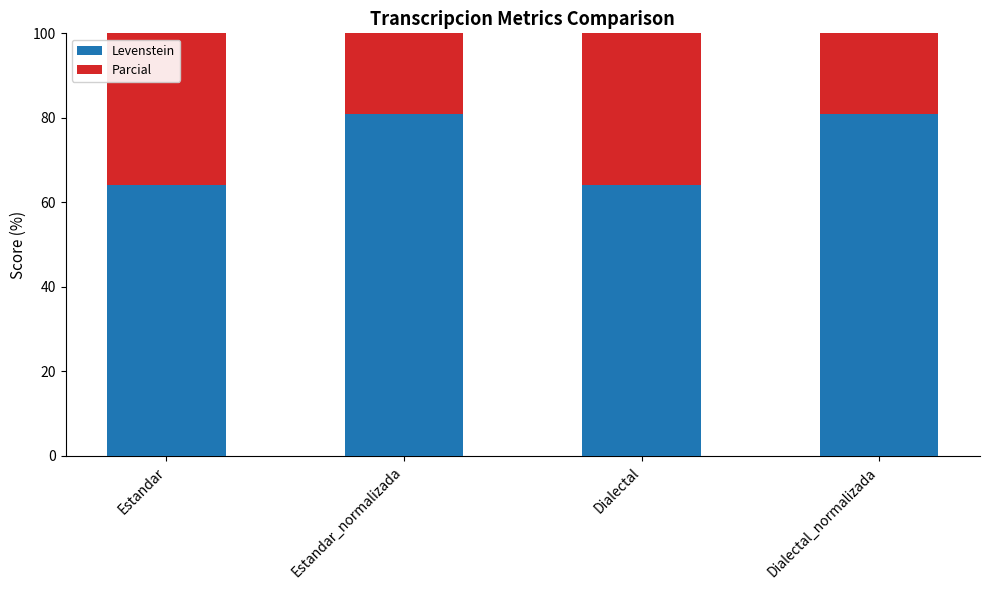

What is the spread (max minus min) of values at Estandar?

16.0